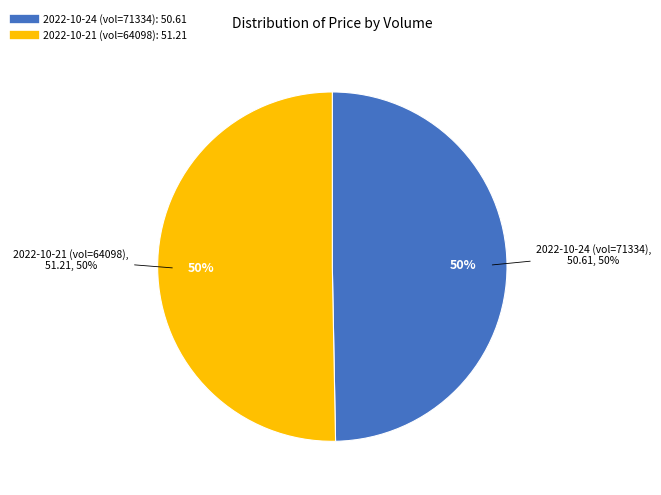

Which category has the smallest portion of the pie?

71334